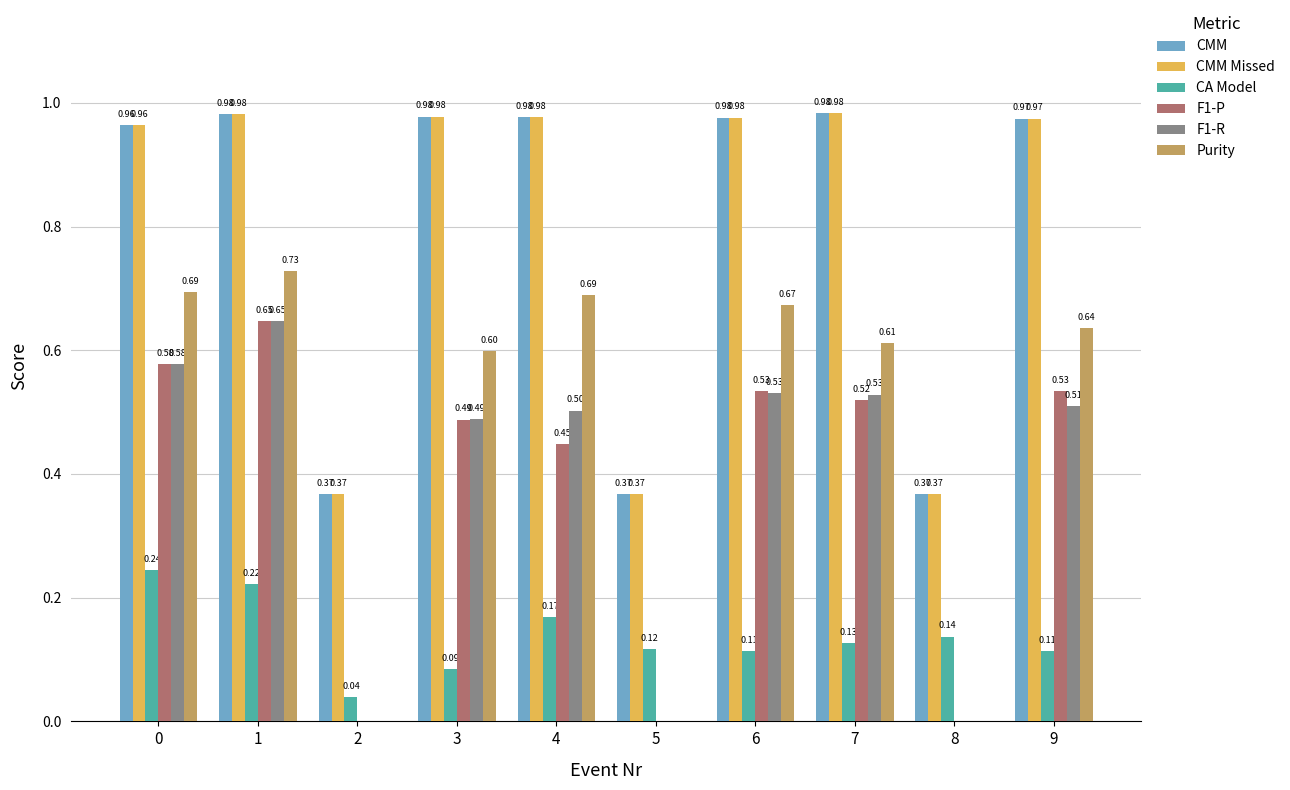

Between 5 and 8, which series saw the biggest shift?

CA Model